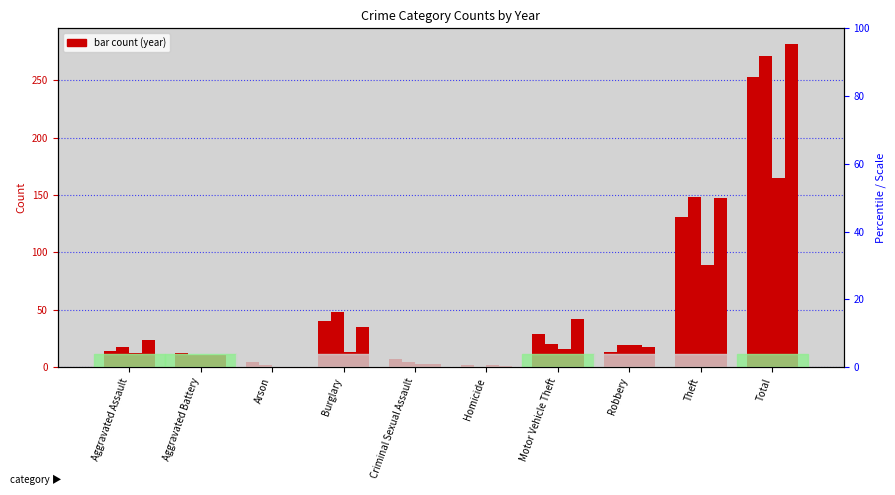

At which category does the chart reach its peak across all series?

Total